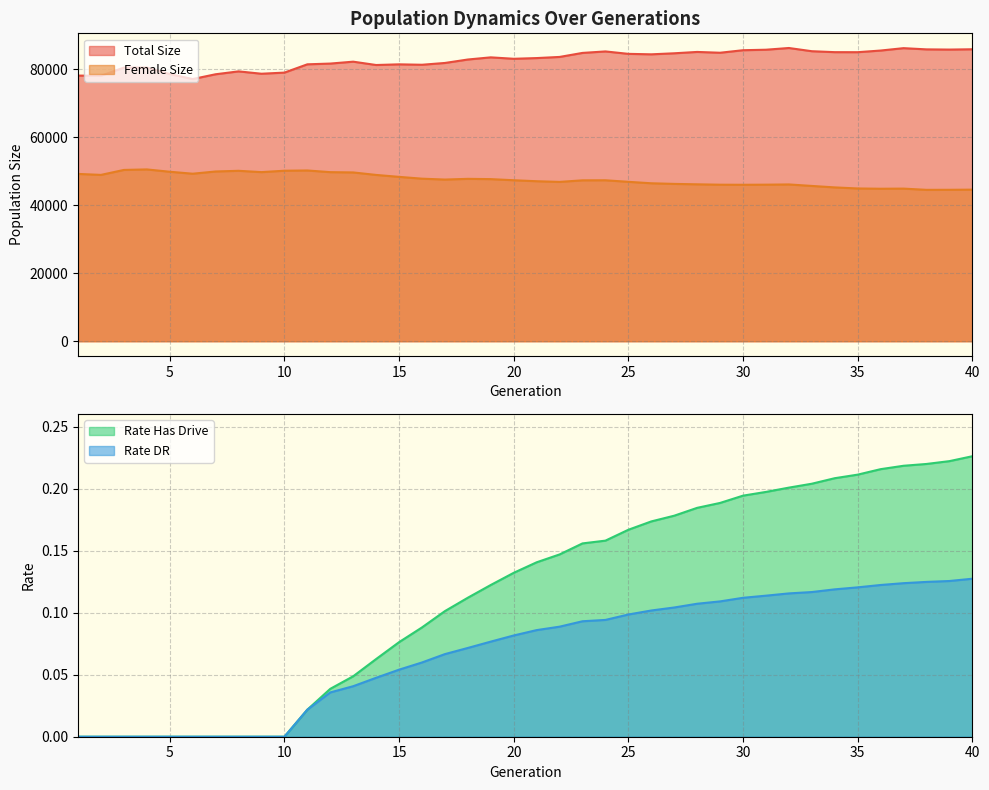

The size series shows 79376.0 at 8. True or false?

True